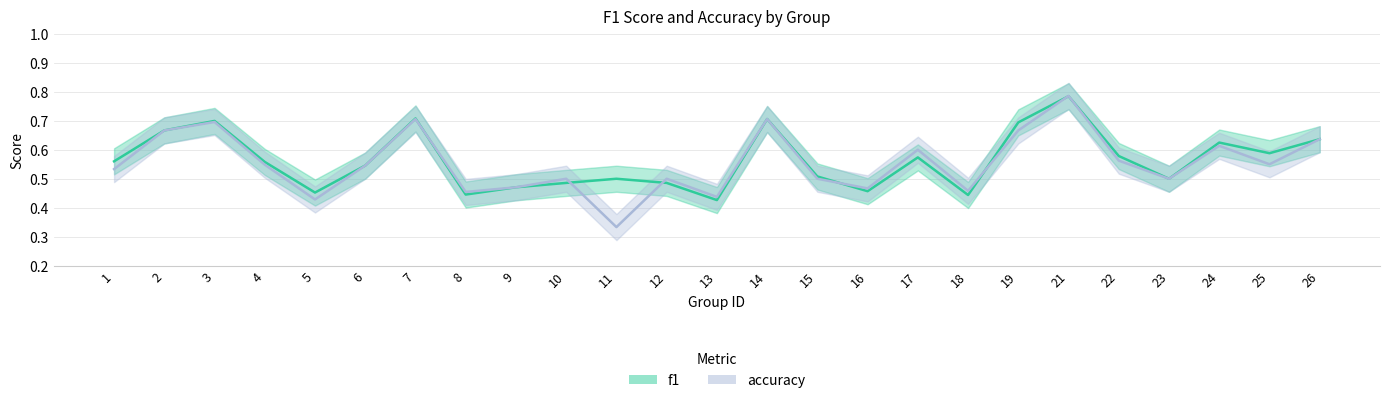

Which series changed the most between 22 and 24?

accuracy